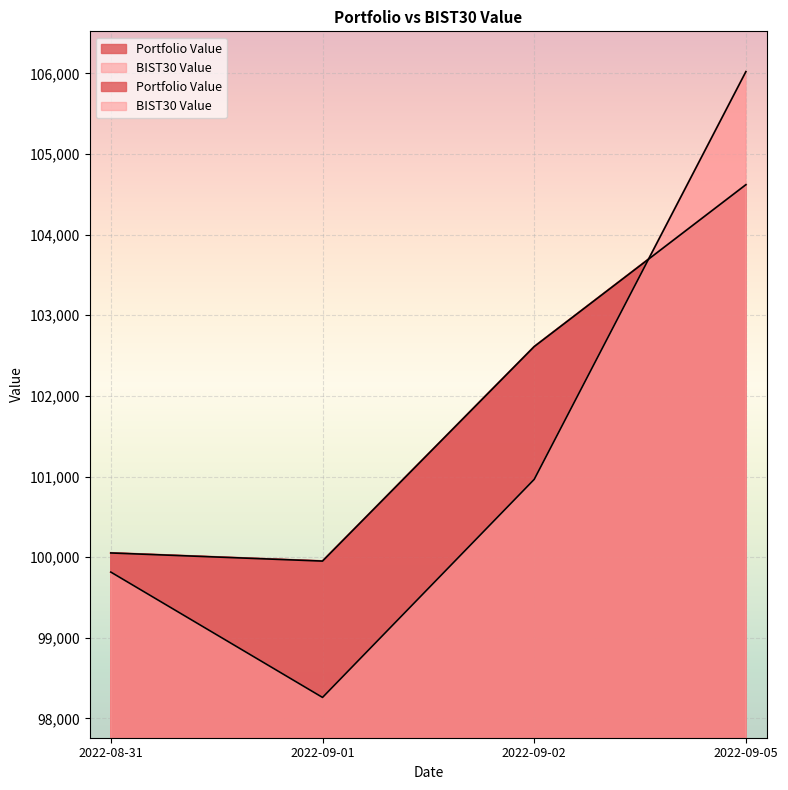

What is the approximate value of Portfolio Value at 2022-09-01?

99951.2